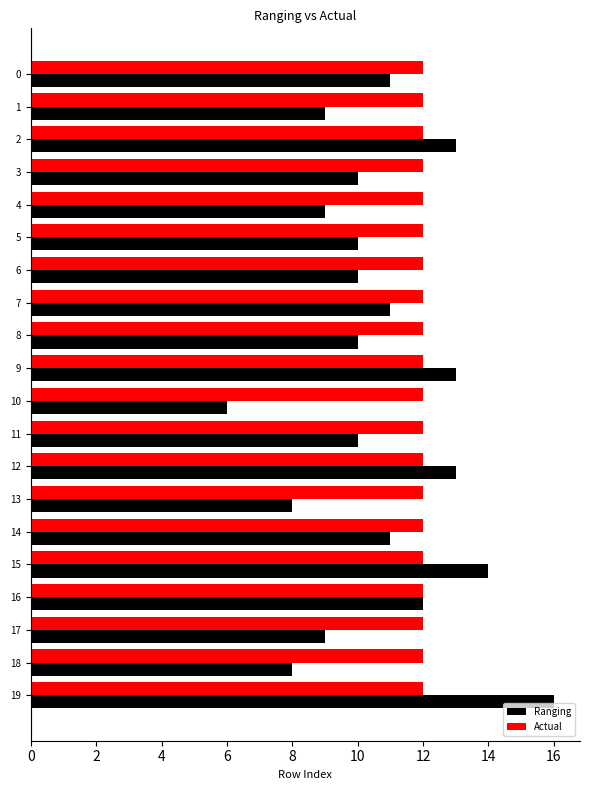

At which category does the chart reach its peak across all series?

19